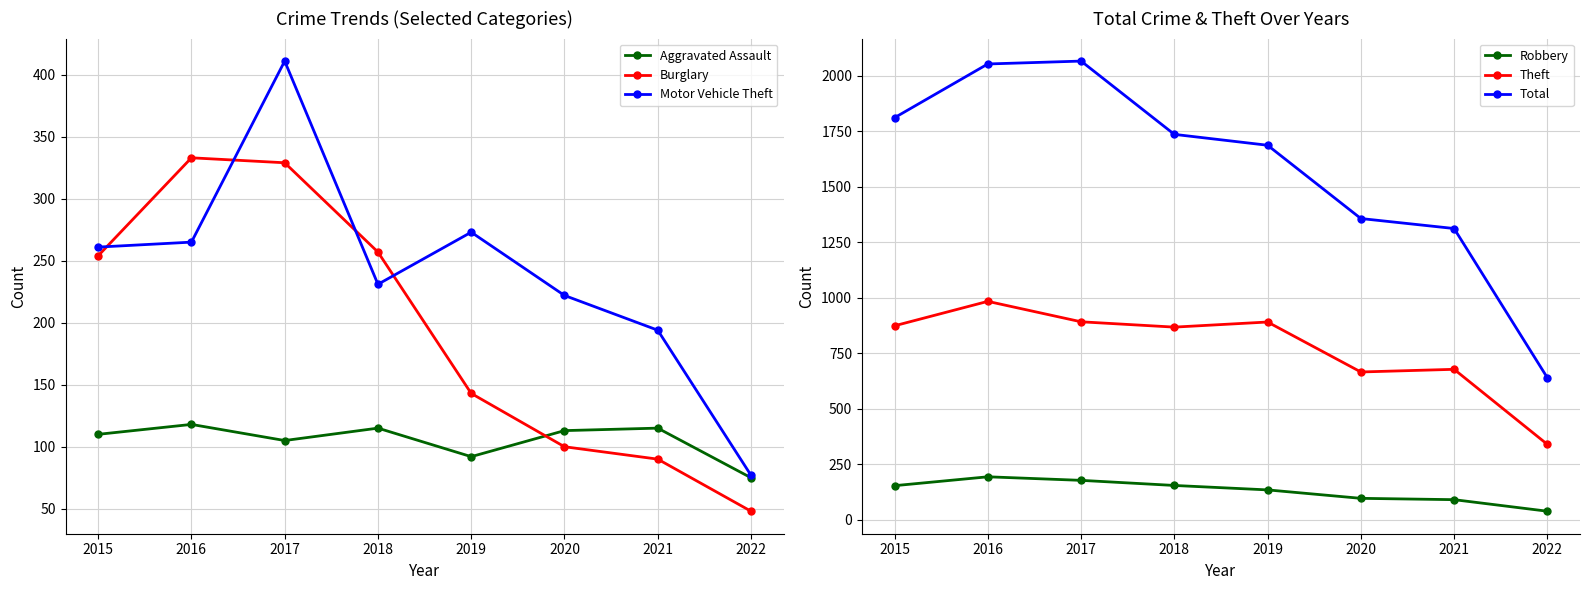

What is the minimum value shown in the chart?

39